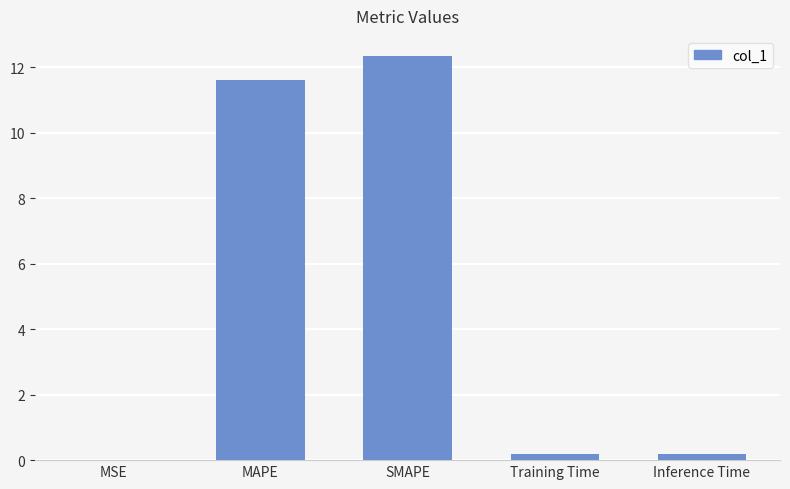

What is the sum of the values at SMAPE and Inference Time?

12.5